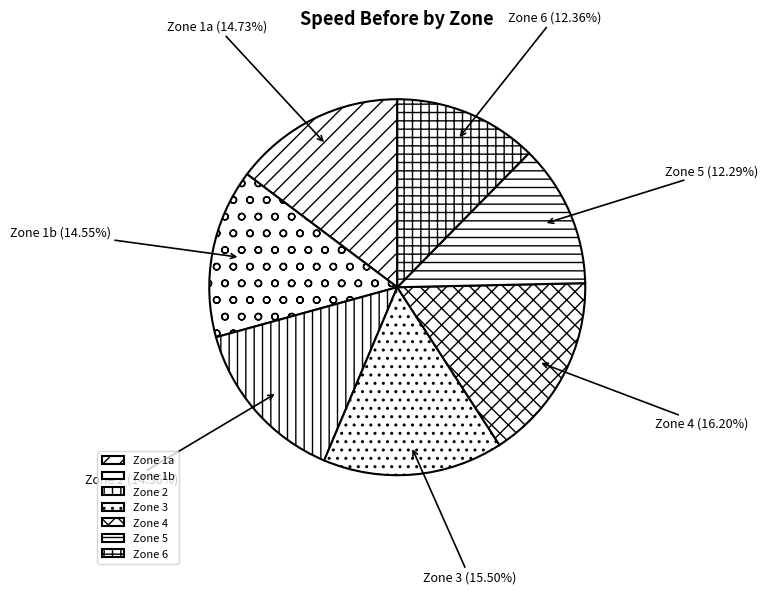

Does any single category account for the majority?

No